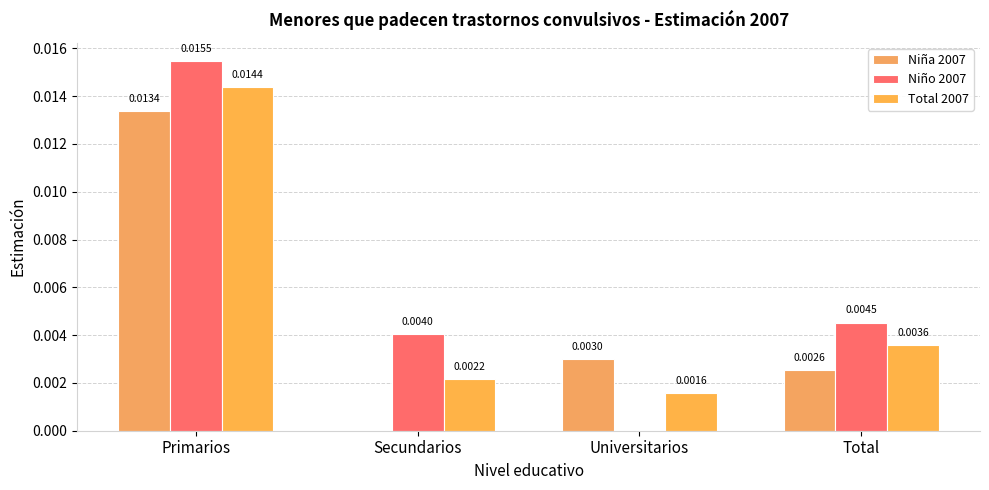

Is it true that Total 2007 equals 0.0 at Secundarios?

False